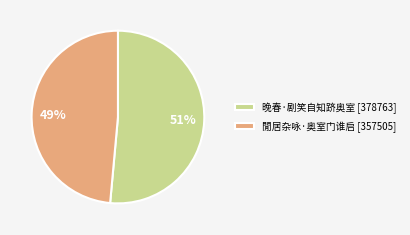

Is it true that 晚春·剧笑自知跻奥室 is 51% of the pie?

True